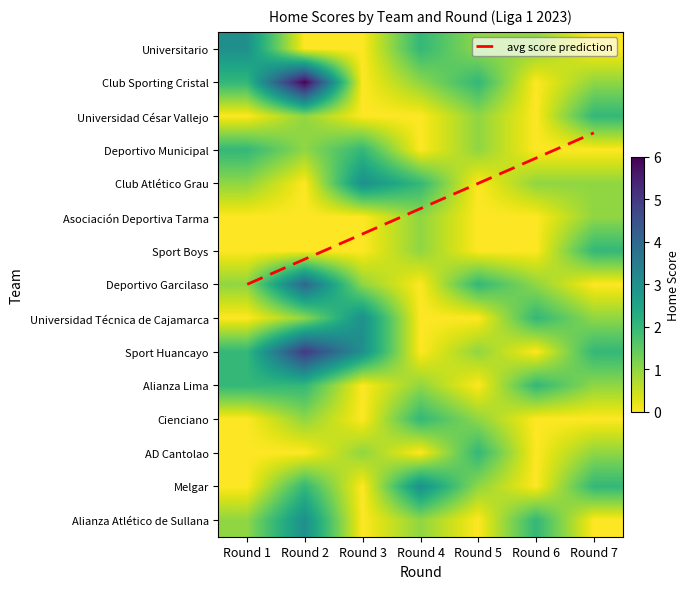

Is the value of Universitario at Round 6 greater than the value of AD Cantolao at Round 6?

Yes